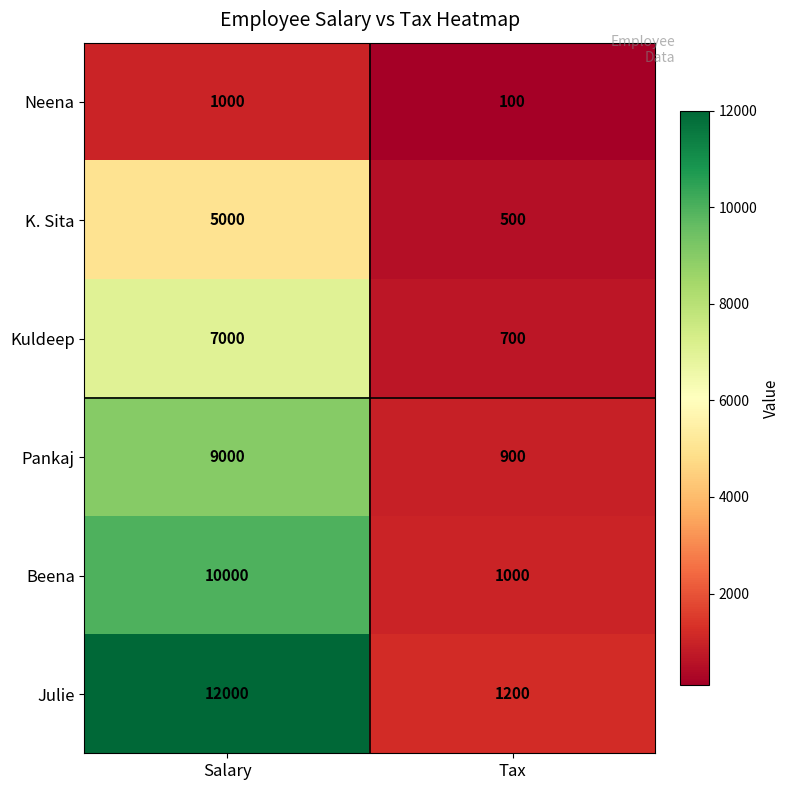

Is it true that Julie equals 774 at Tax?

False